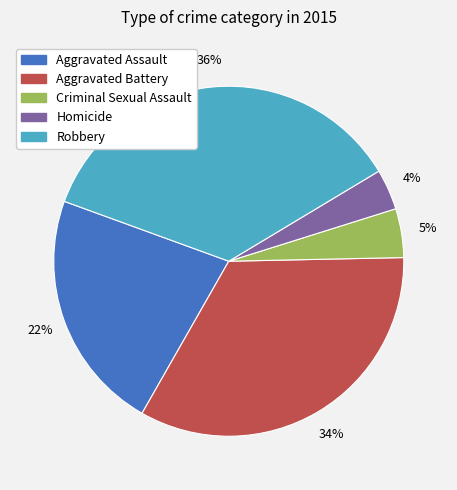

Rank the categories by value from lowest to highest.

Homicide, Criminal Sexual Assault, Aggravated Assault, Aggravated Battery, Robbery